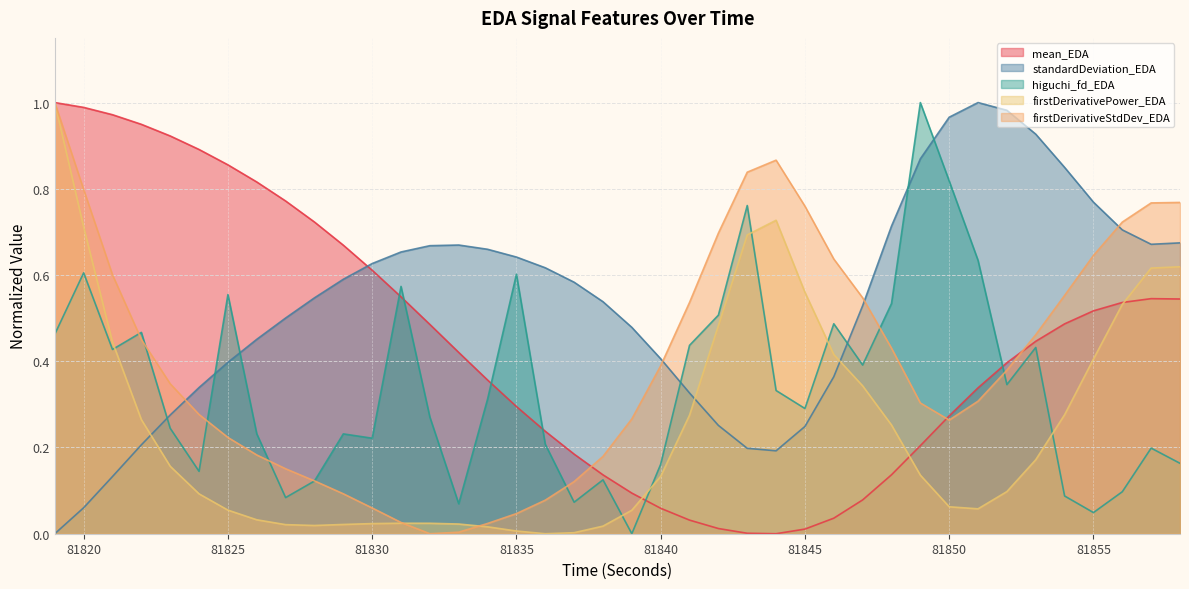

What is the maximum value for firstDerivativeStdDev_EDA?

1.0